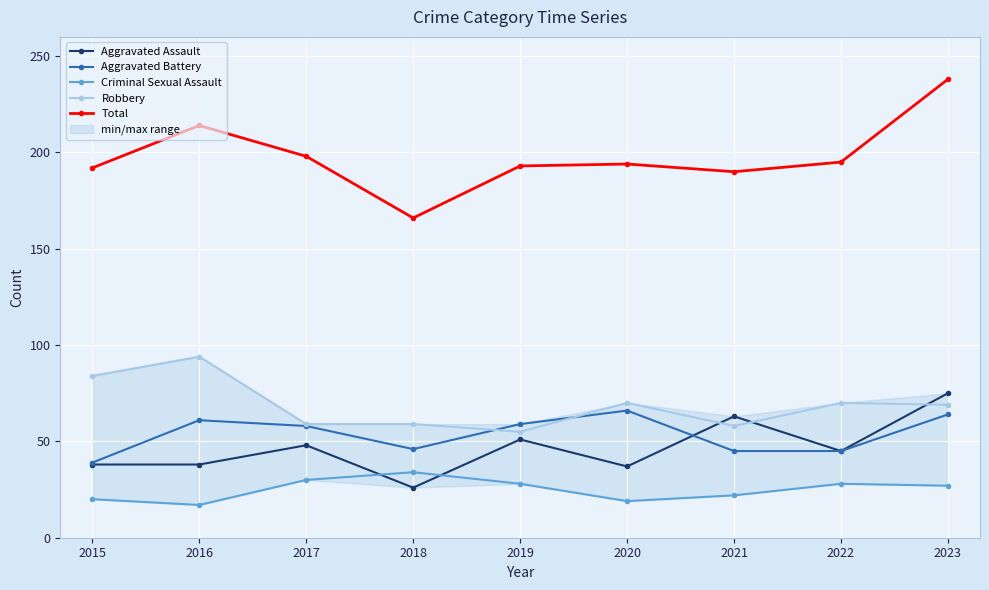

Reading left to right, transcribe all the data shown in this chart.

Aggravated Assault: 38	38	48	26	51	37	63	45	75
Aggravated Battery: 39	61	58	46	59	66	45	45	64
Criminal Sexual Assault: 20	17	30	34	28	19	22	28	27
Robbery: 84	94	59	59	55	70	58	70	69
Total: 192	214	198	166	193	194	190	195	238